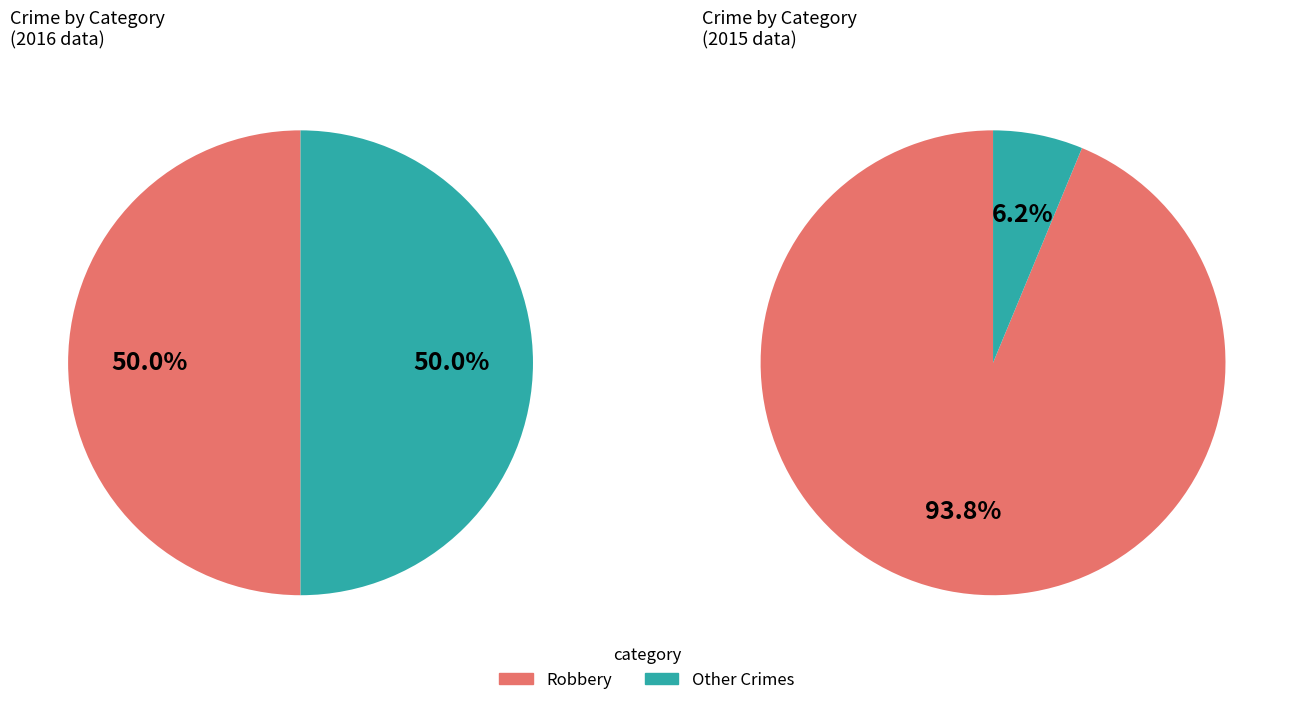

How many segments does this pie chart have?

4